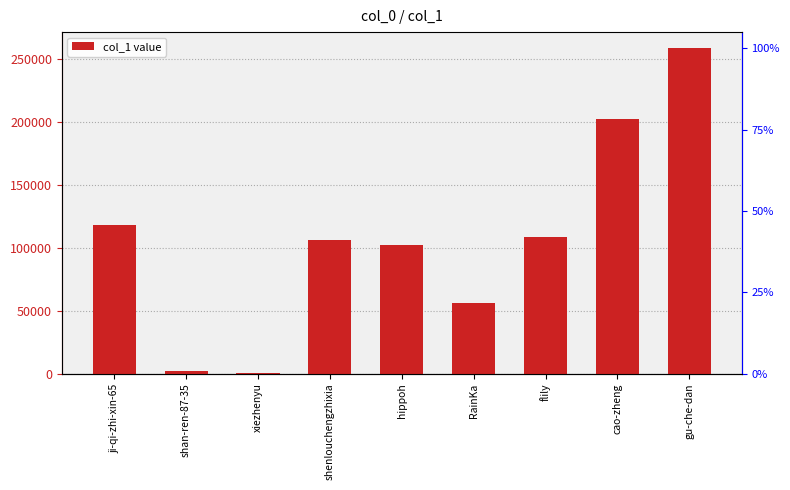

How many bars are there in total?

9